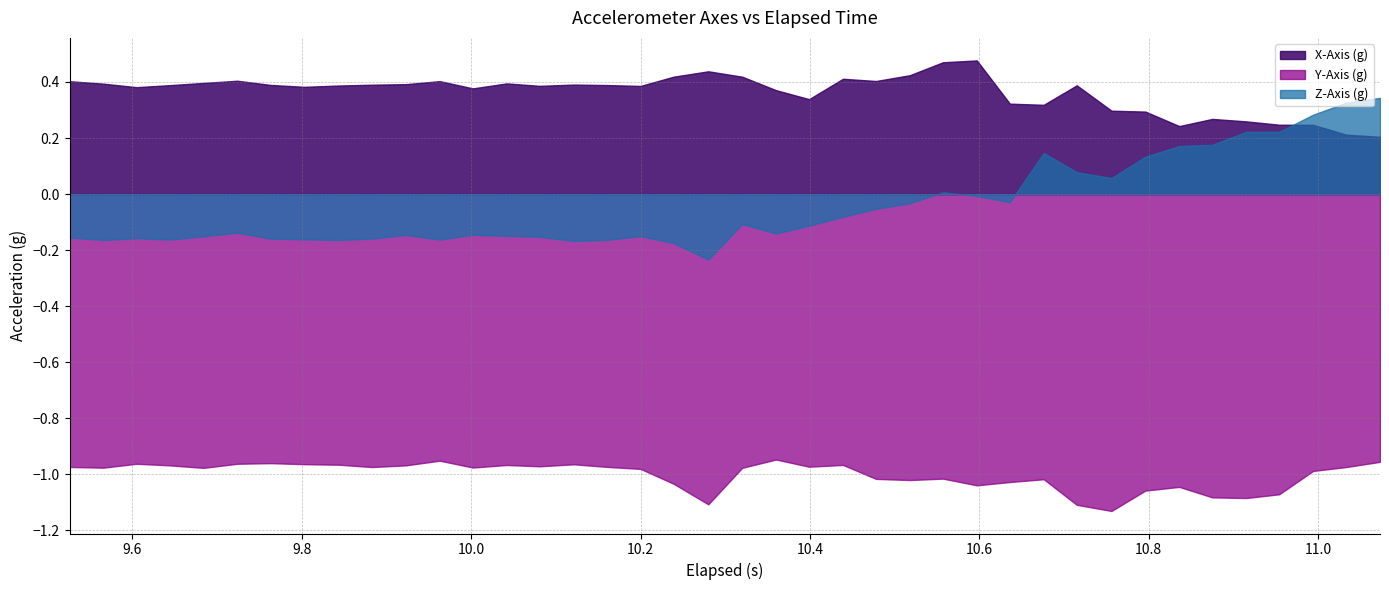

What is the spread (max minus min) of values at 3?

1.4